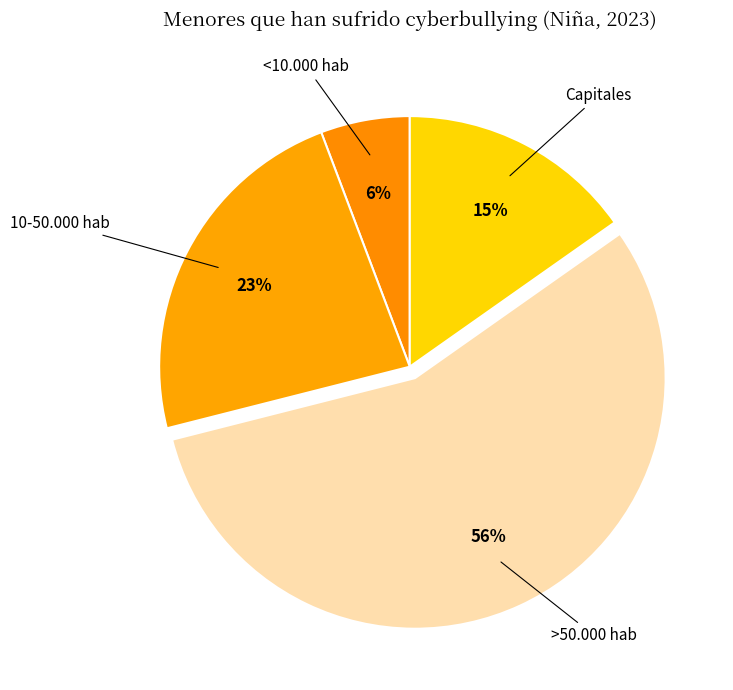

Combined, do 10-50.000 hab and >50.000 hab account for over 50%?

Yes